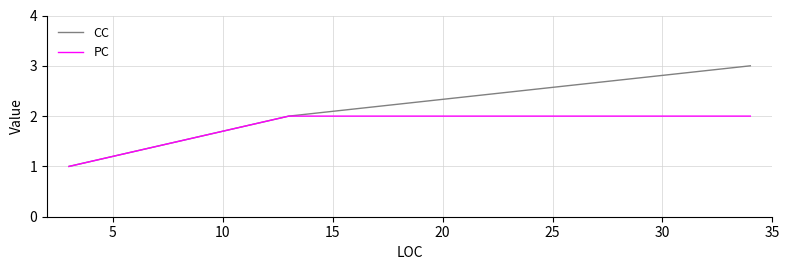

What are all the series names shown in the legend?

CC, PC